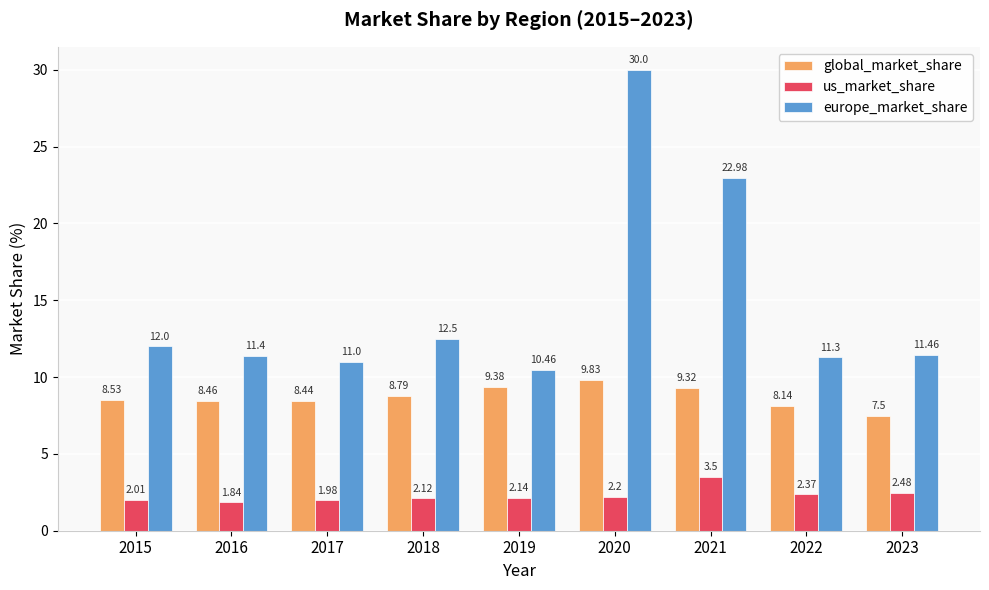

What is the difference between the highest and lowest values at 2015?

10.0